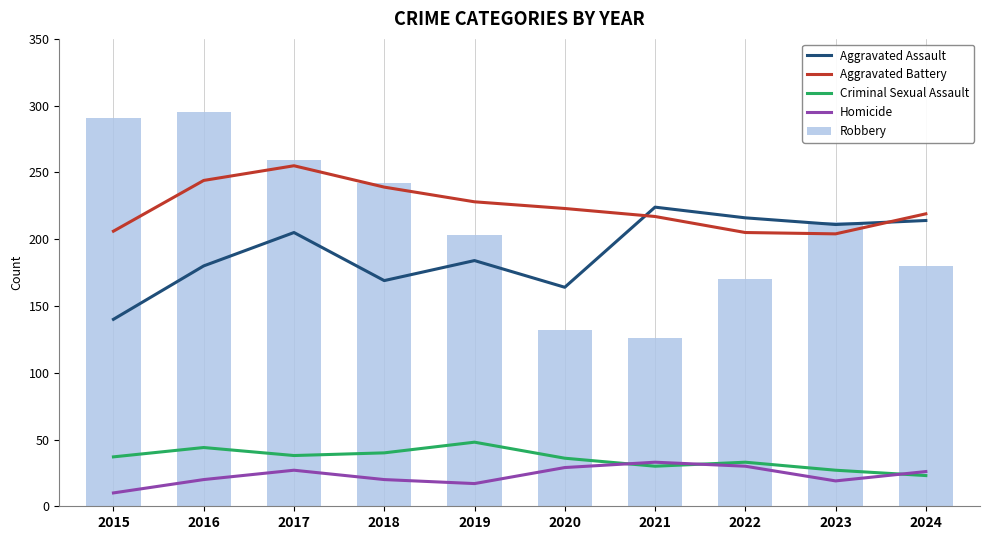

Reading left to right, what are all the values shown in this chart?

Aggravated Assault: 2015=140	2016=180	2017=205	2018=169	2019=184	2020=164	2021=224	2022=216	2023=211	2024=214
Aggravated Battery: 2015=206	2016=244	2017=255	2018=239	2019=228	2020=223	2021=217	2022=205	2023=204	2024=219
Criminal Sexual Assault: 2015=37	2016=44	2017=38	2018=40	2019=48	2020=36	2021=30	2022=33	2023=27	2024=23
Homicide: 2015=10	2016=20	2017=27	2018=20	2019=17	2020=29	2021=33	2022=30	2023=19	2024=26
Robbery: 2015=291	2016=295	2017=259	2018=242	2019=203	2020=132	2021=126	2022=170	2023=213	2024=180